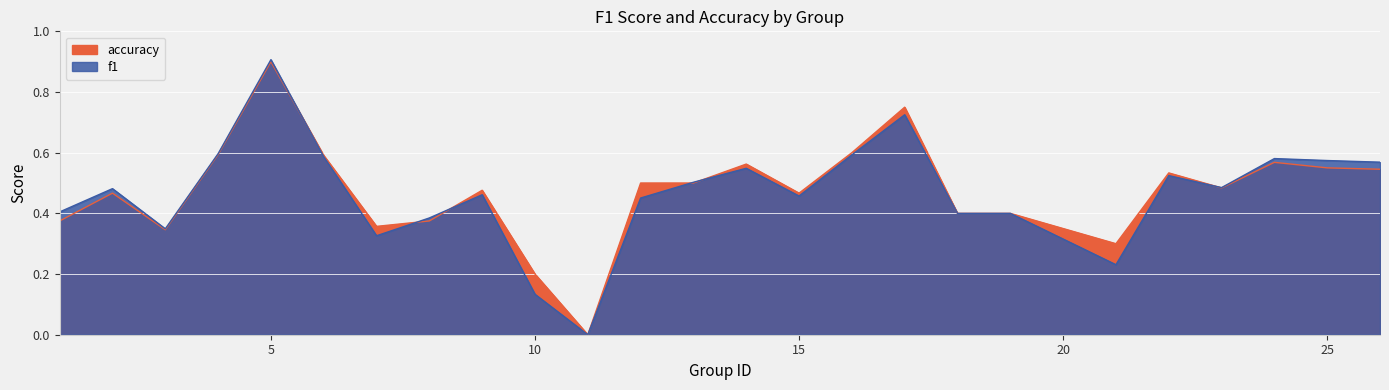

List the series in order of their overall mean, highest first.

accuracy, f1